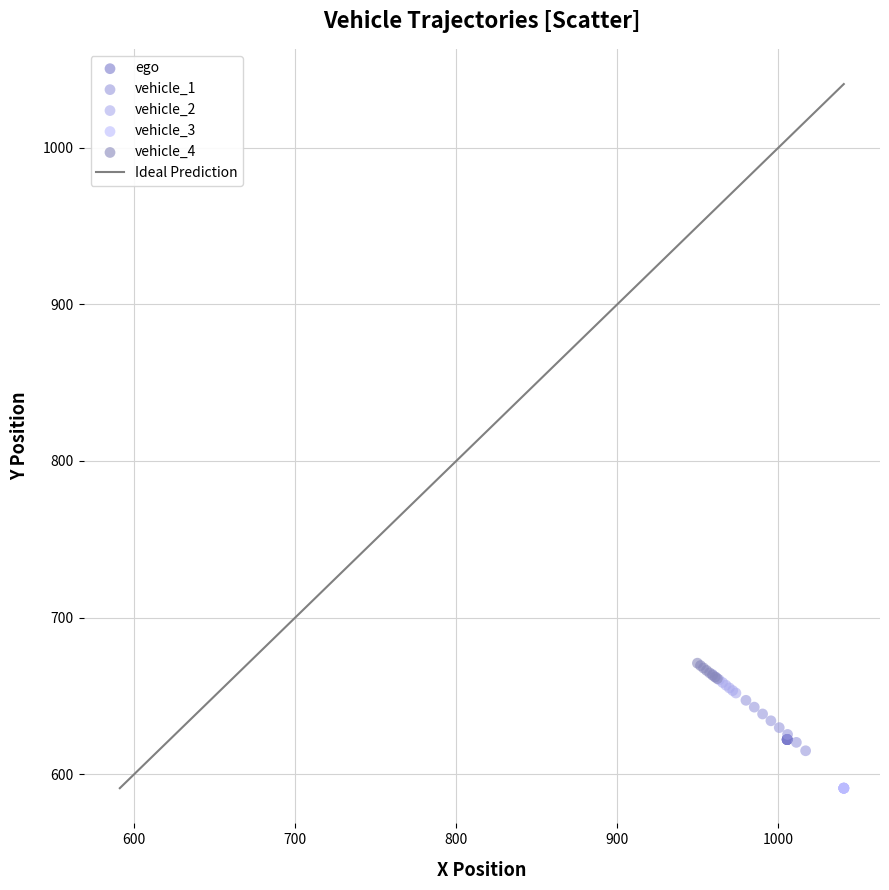

Which series contains the lowest Y value?

vehicle_3